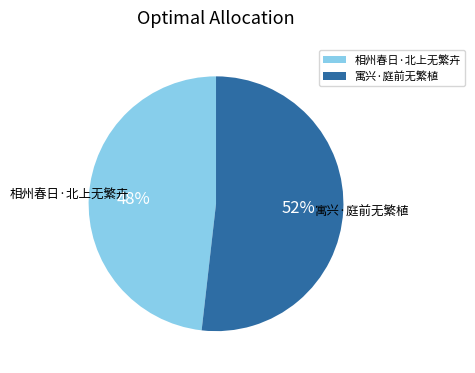

What percentage is the 寓兴·庭前无繁植 slice, to the nearest percent?

52%